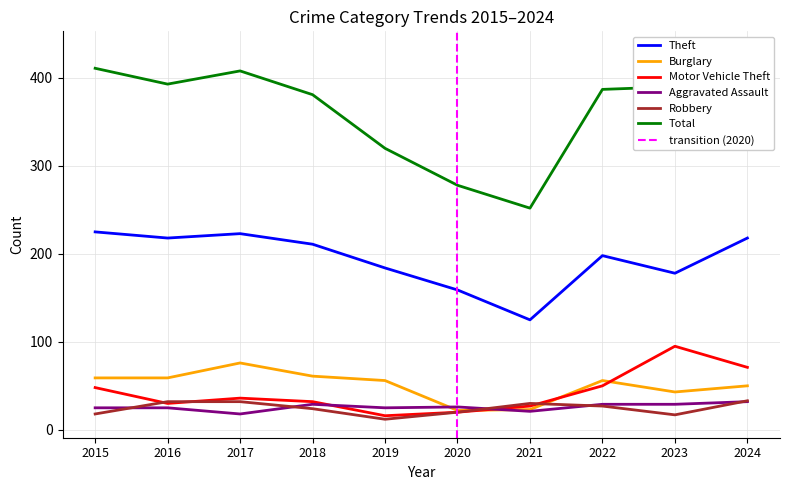

Where is the first local minimum for Aggravated Assault?

2017